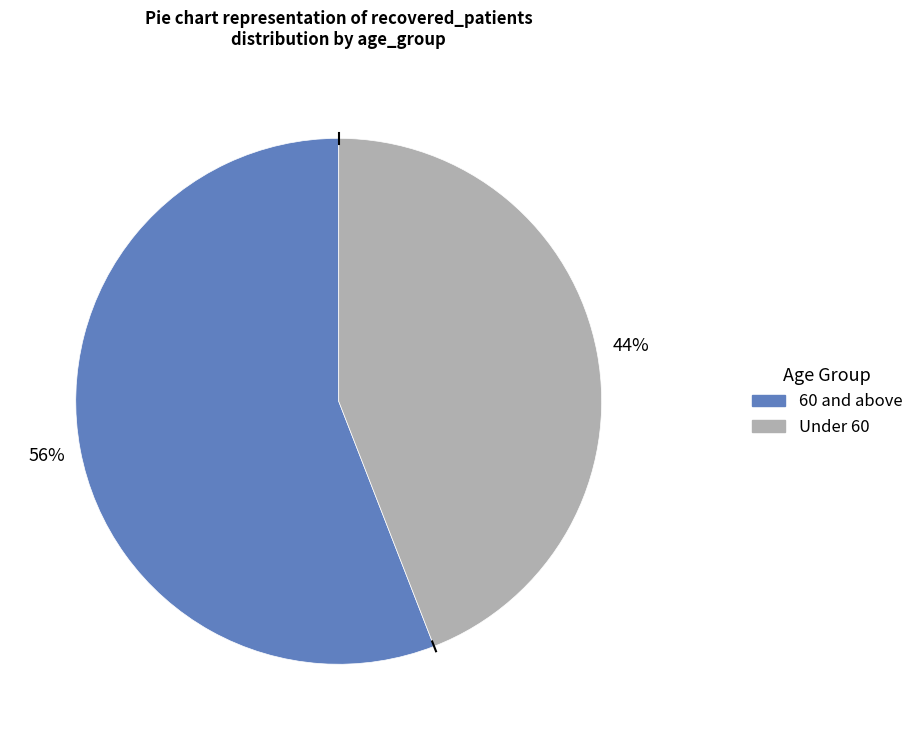

To the nearest percent, what is the difference between the largest and smallest slice percentages?

12%